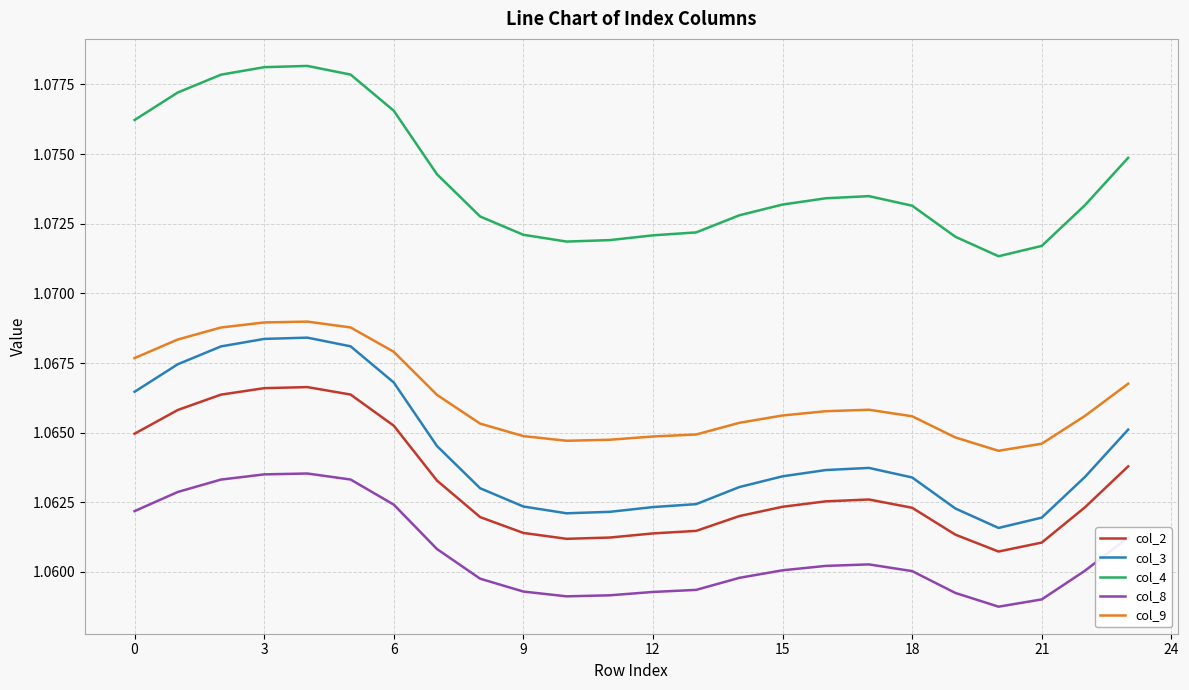

True or false: col_9 and col_8 cross at least once.

False